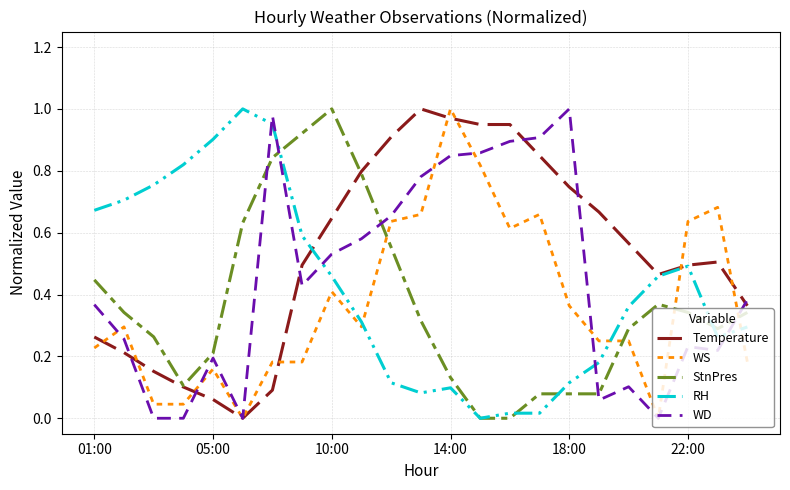

Which series has the largest total across all categories?

Temperature